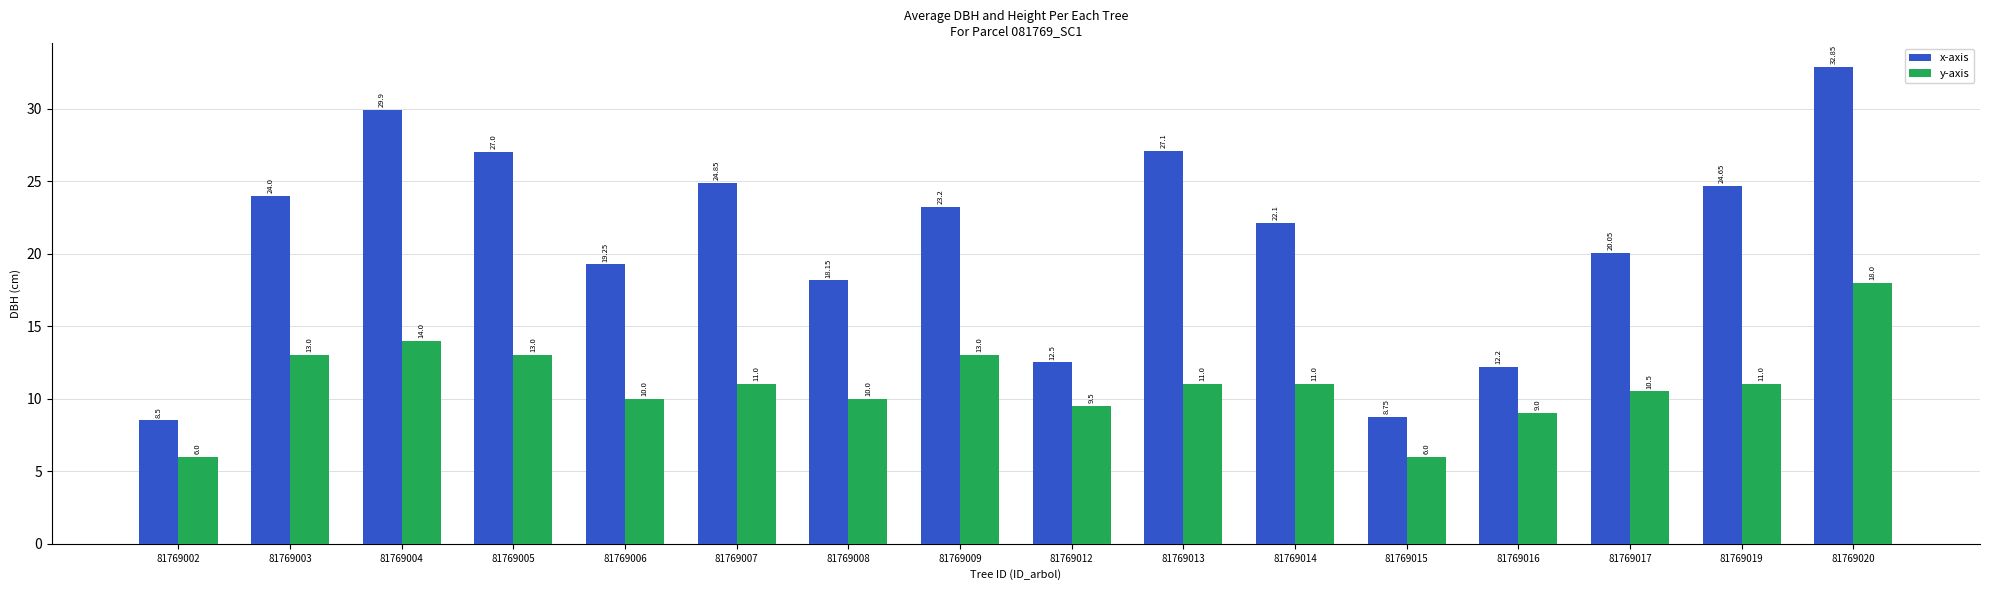

What is the difference between the y-axis values at 81769009 and 81769013?

2.0